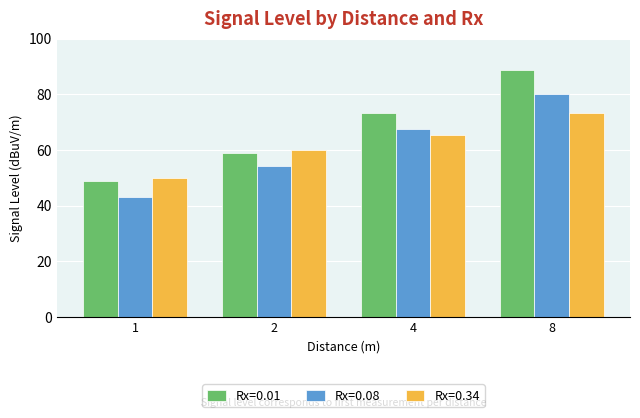

What are all the series names shown in the legend?

Rx=0.01, Rx=0.08, Rx=0.34